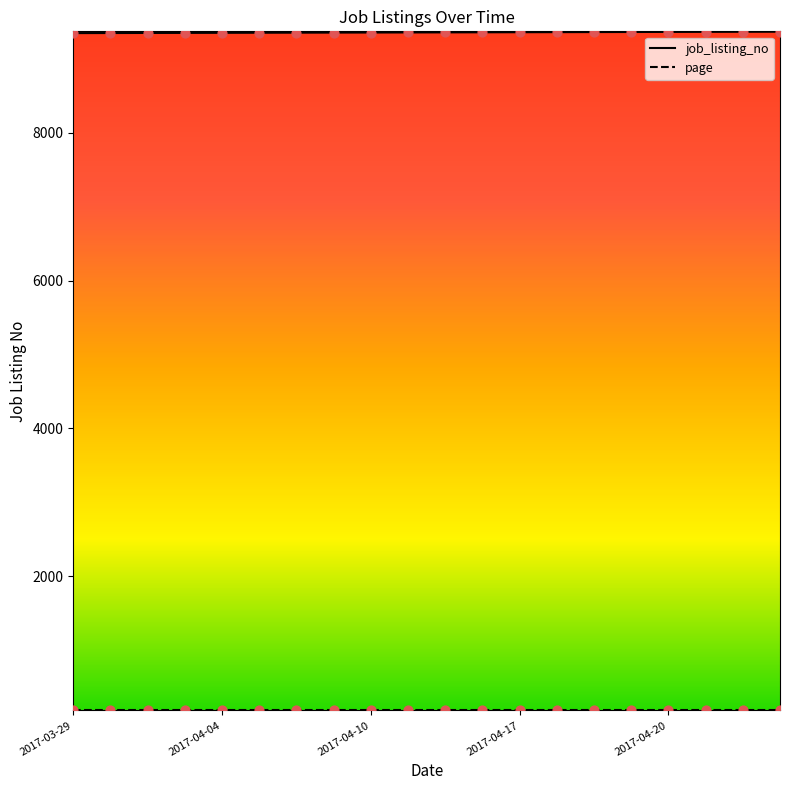

Which series has the largest total across all categories?

job_listing_no